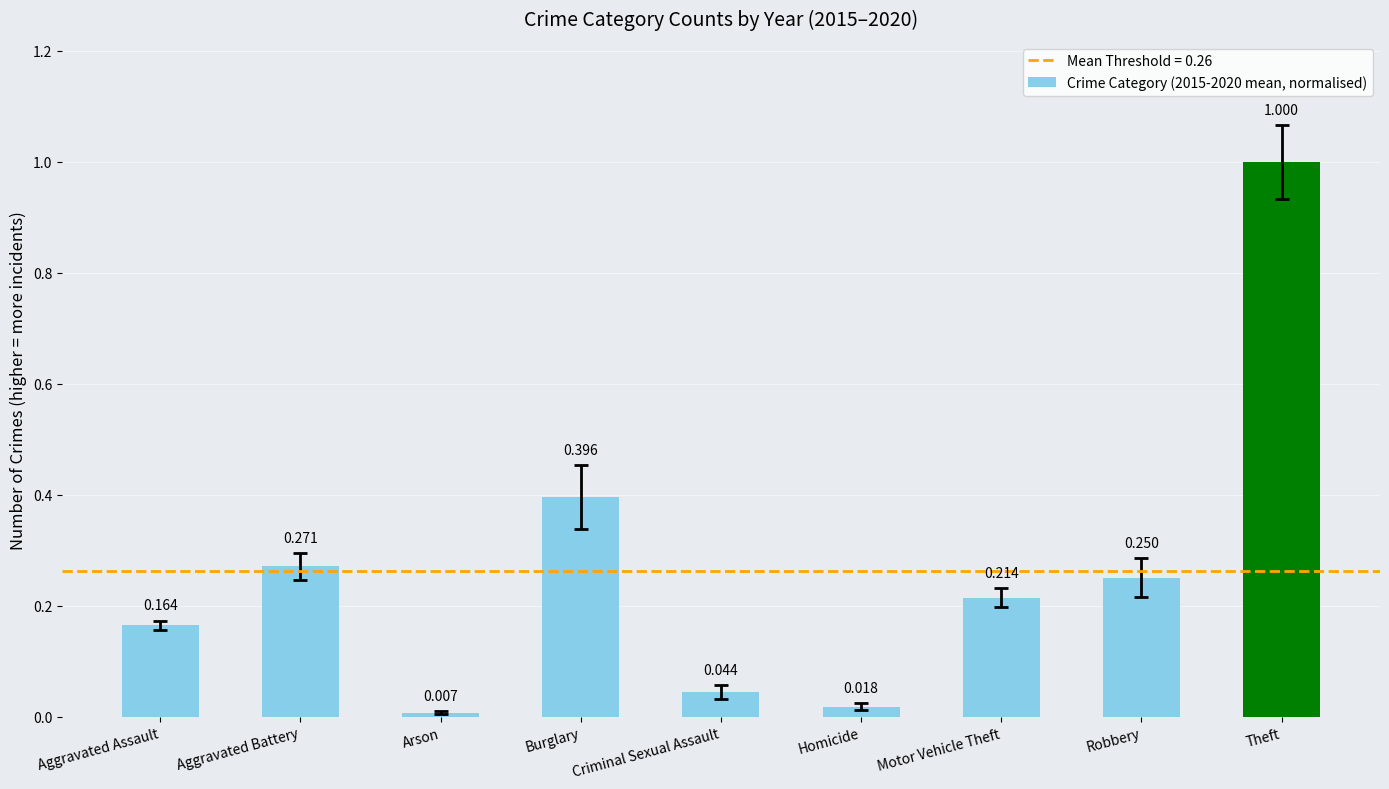

What is the change in value from Aggravated Assault to Homicide?

-0.1